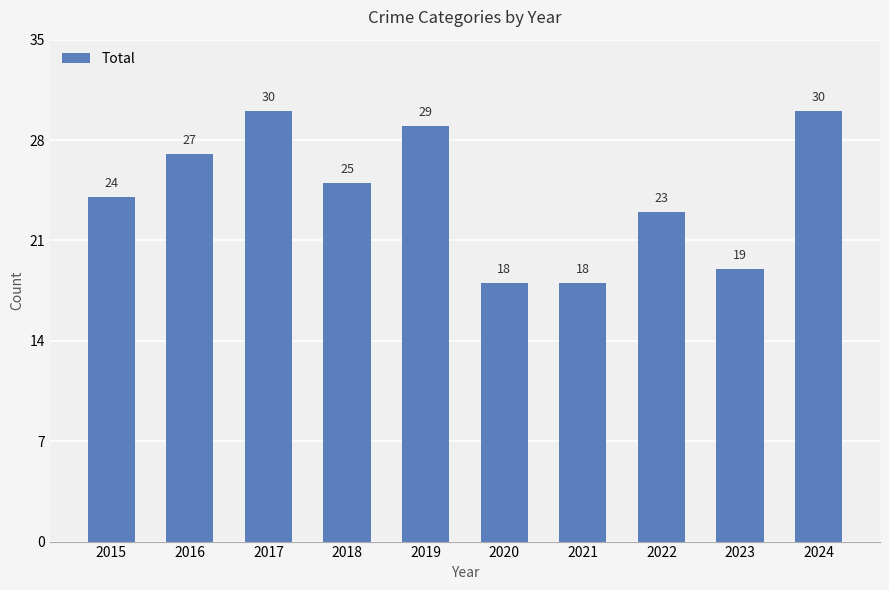

What is the greatest value displayed?

30